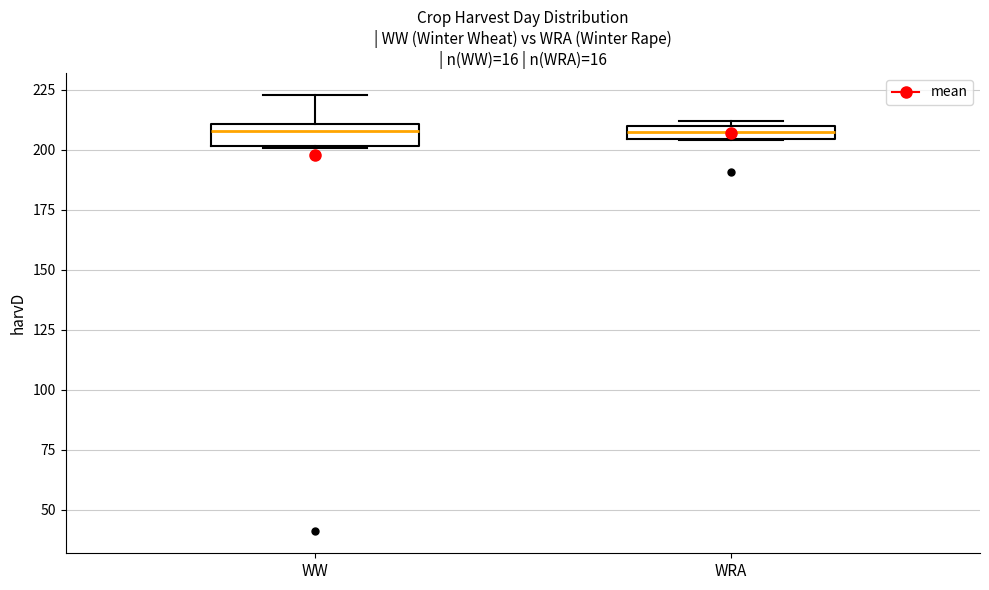

Where is the lower edge of the box for WW on the y-axis? The values are not printed on the chart, so give them approximately, as read against the axis.

200